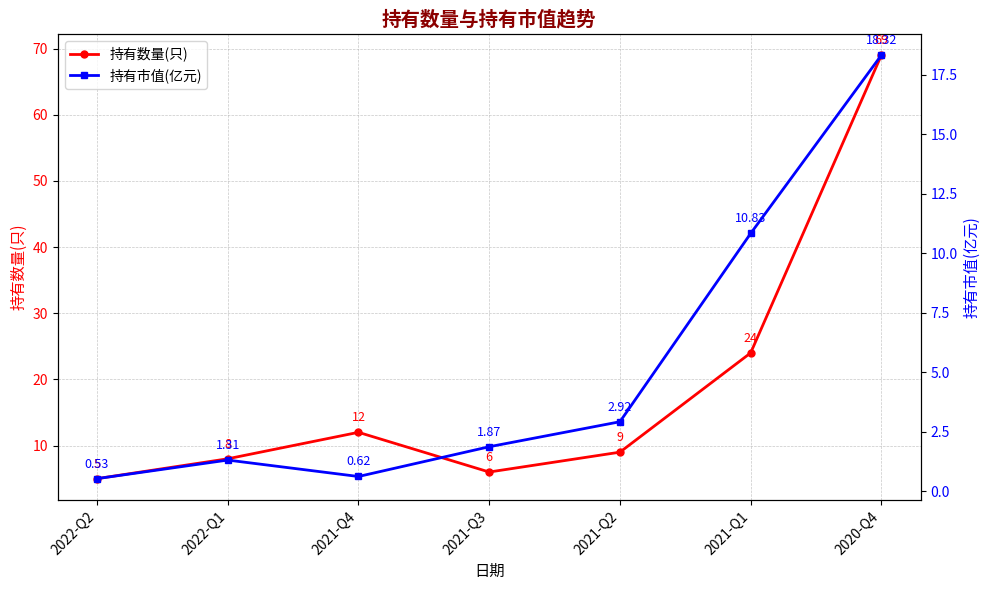

What is the total value across all series at 2021-Q3?

7.9